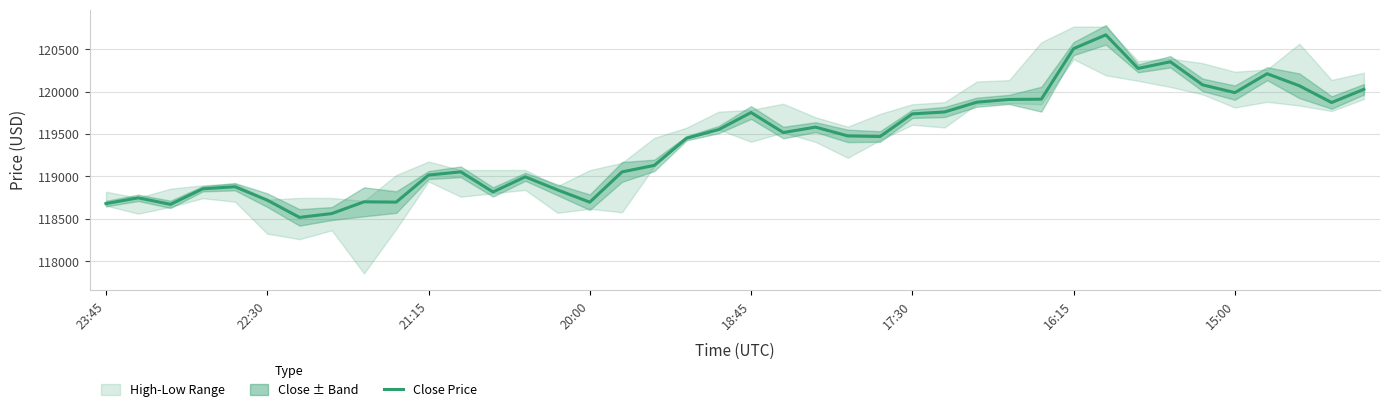

Which has a higher value, 23 or 30?

30